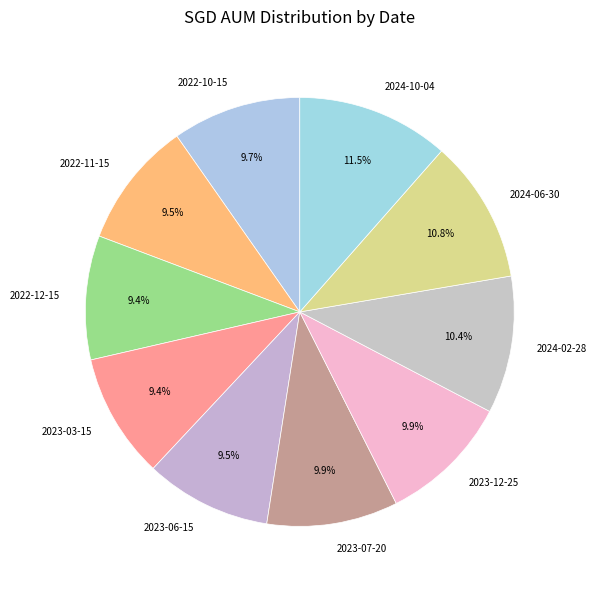

Does 2023-07-20 represent more than half of the total?

No